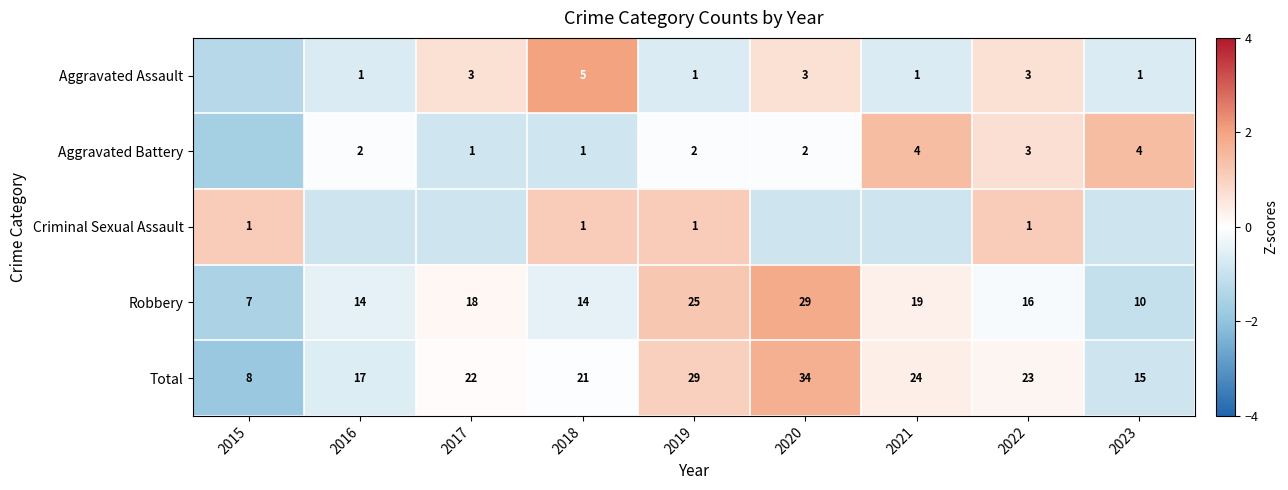

Is the value of Criminal Sexual Assault at 2018 greater than the value of Aggravated Battery at 2023?

No